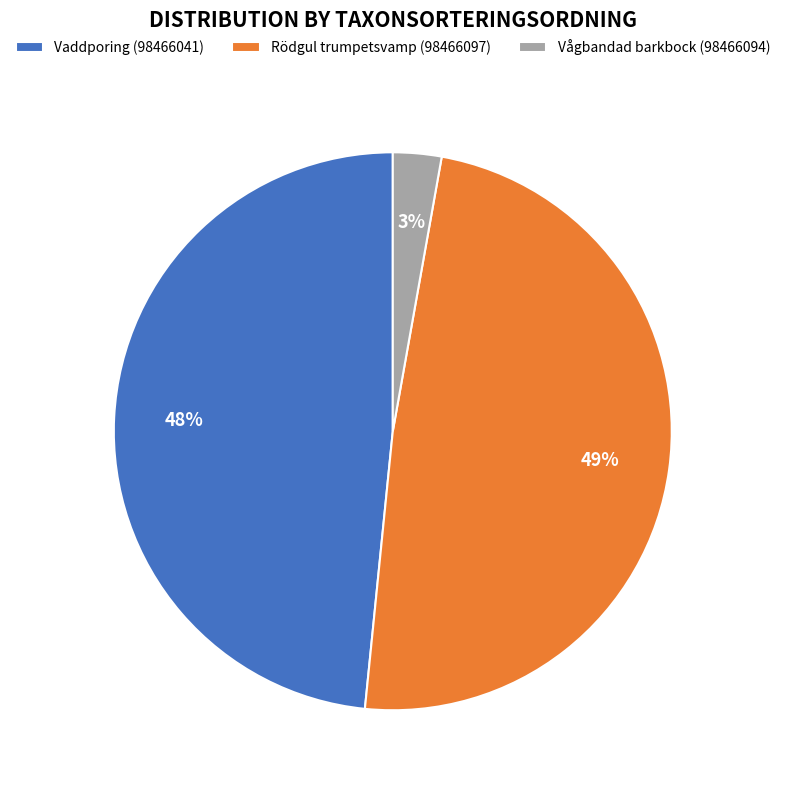

How many slices are in this pie chart?

3